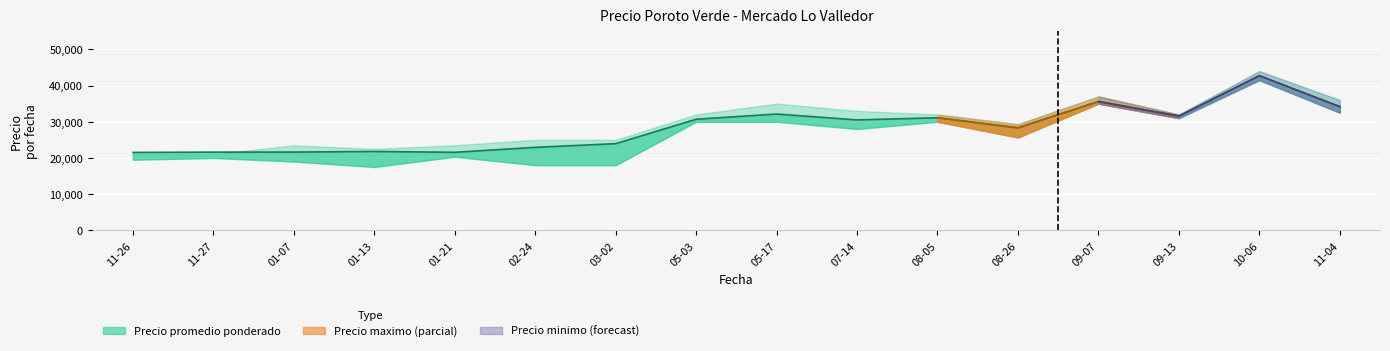

At which label is the value closest to 32117?

05-17